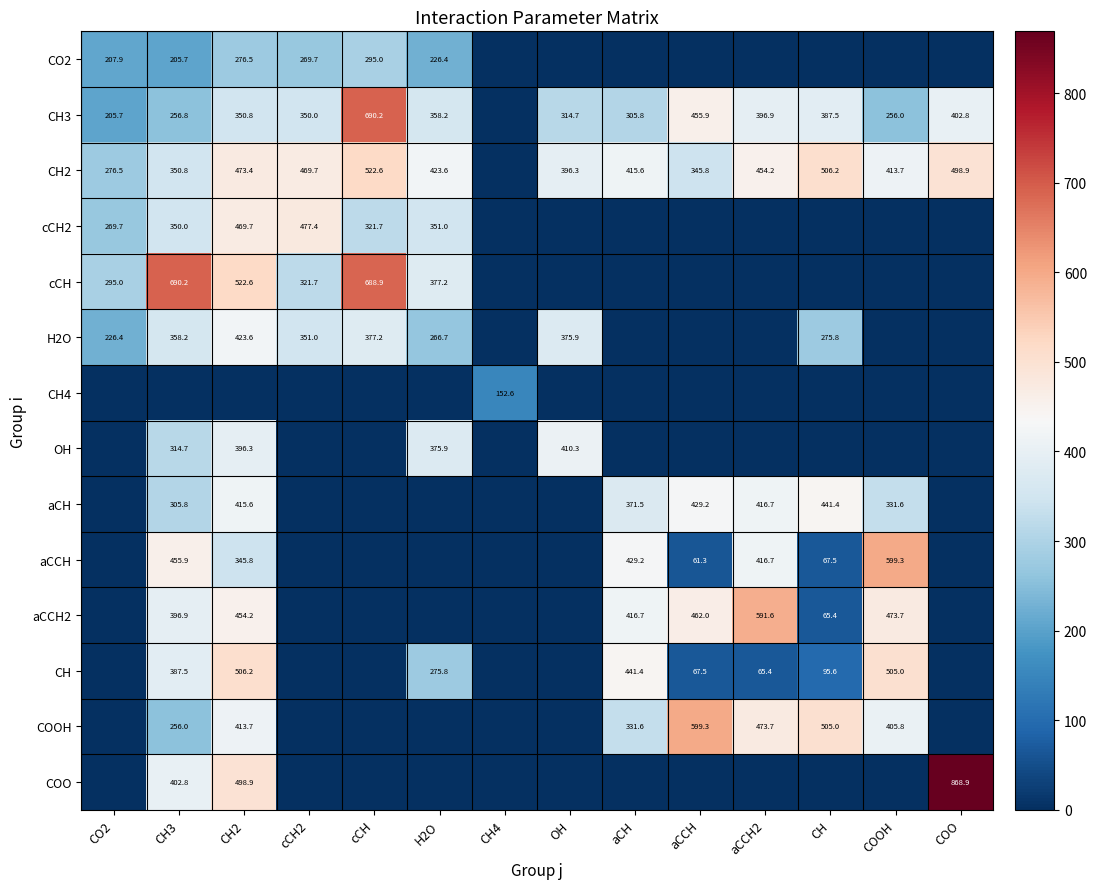

Is it true that CH3 equals 334.0 at CO2?

False